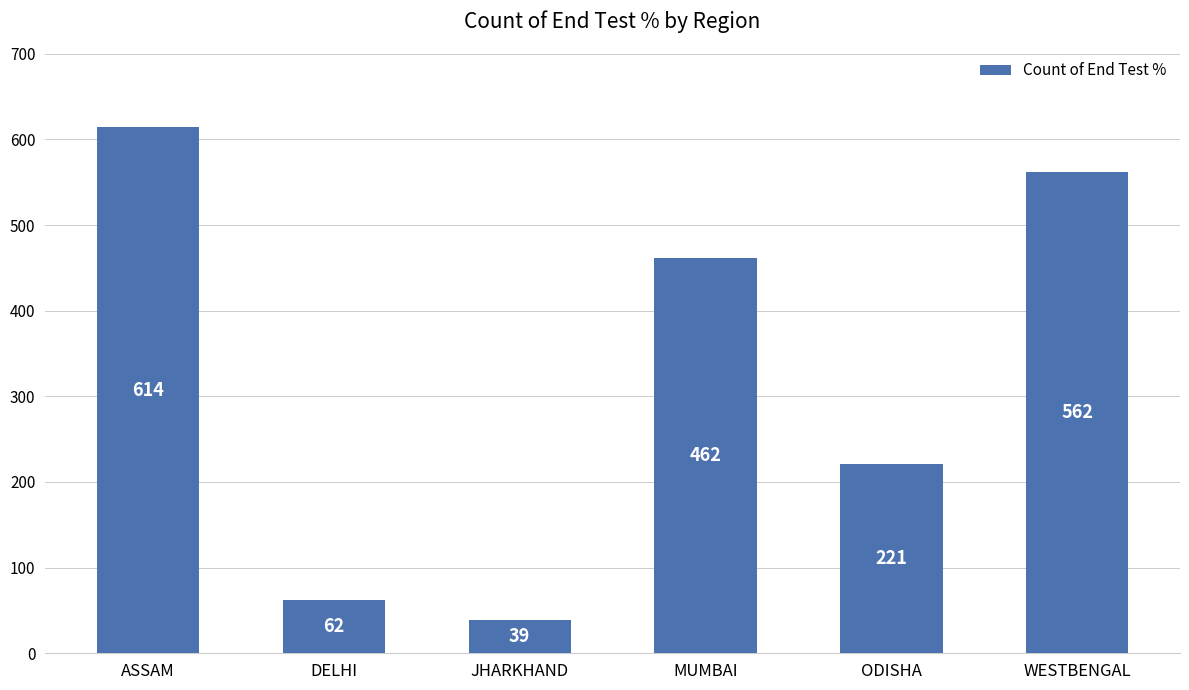

List the labels in order of value, largest first.

ASSAM, WESTBENGAL, MUMBAI, ODISHA, DELHI, JHARKHAND